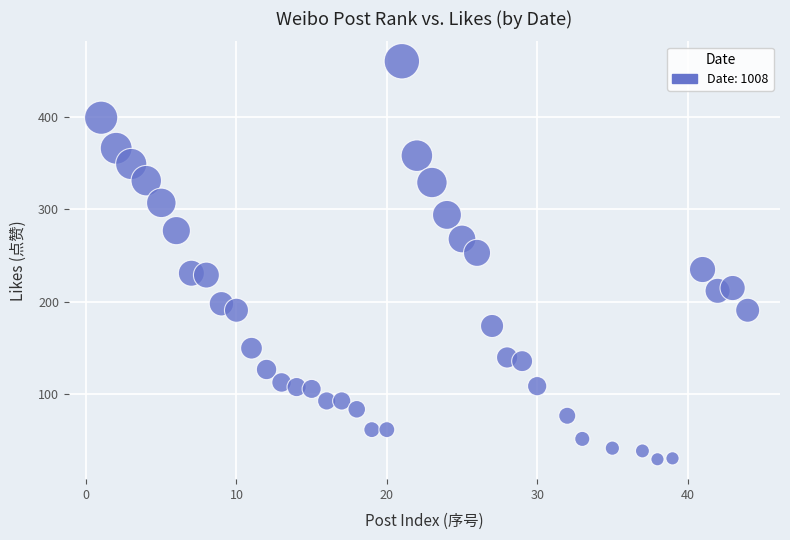

What is the range of Y values (max minus min)?

430